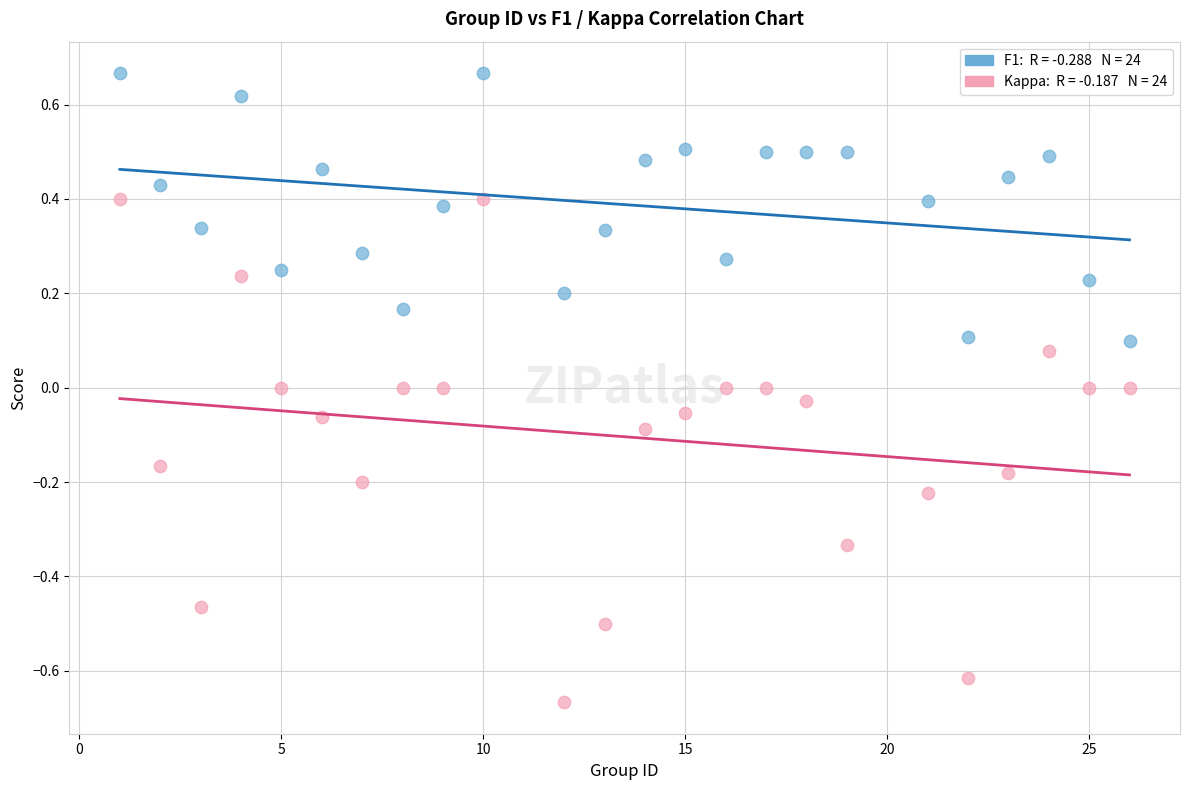

Across all data points, what is the range of X values (max minus min)?

25.0